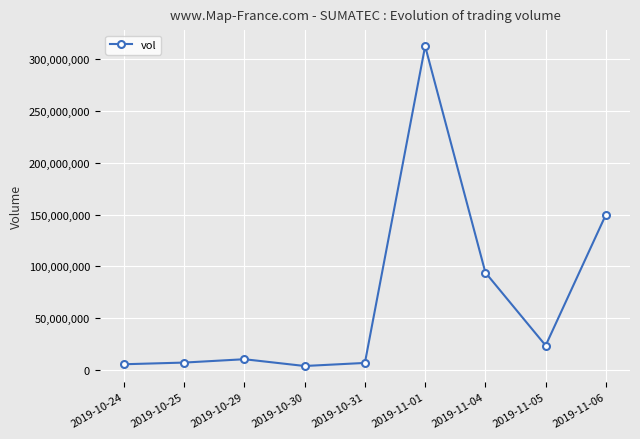

How many categories are shown in the chart?

9